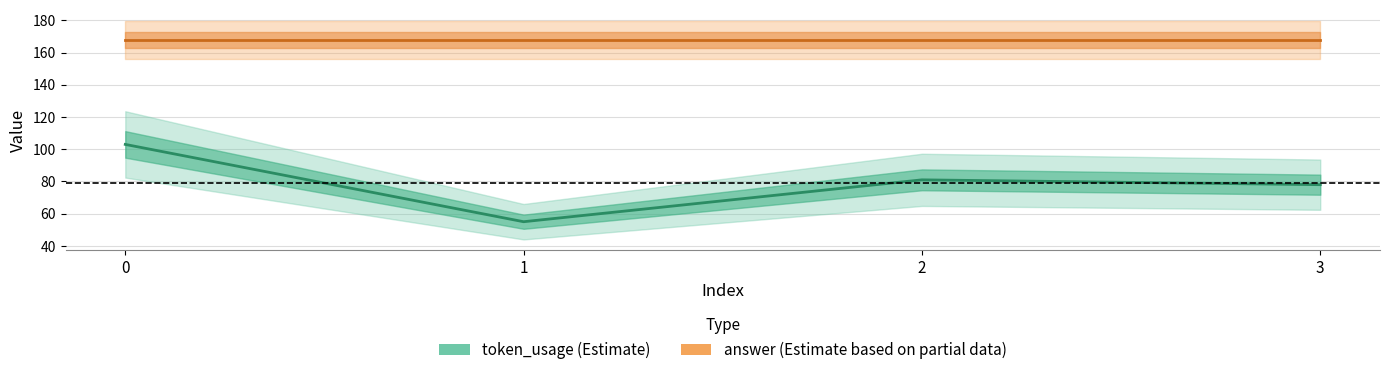

True or false: answer and token_usage intersect in this chart.

False